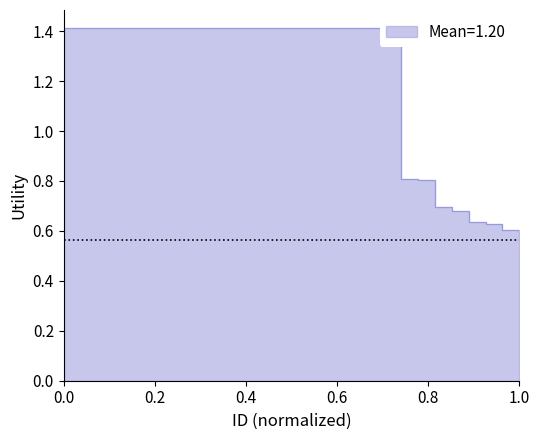

List the labels in order of value, largest first.

1, 2, 3, 4, 5, 6, 7, 8, 9, 10, 11, 12, 13, 14, 15, 16, 17, 18, 19, 20, 21, 22, 23, 24, 25, 26, 27, 28